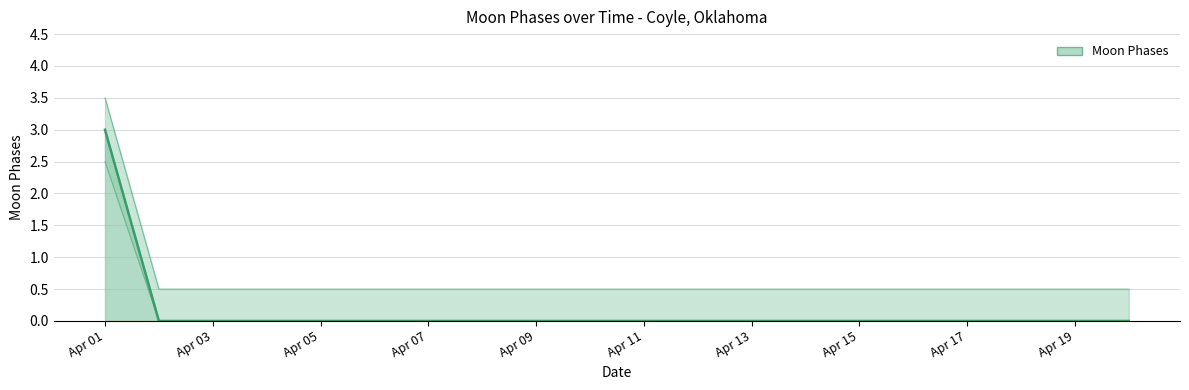

How many distinct data groups are displayed?

1